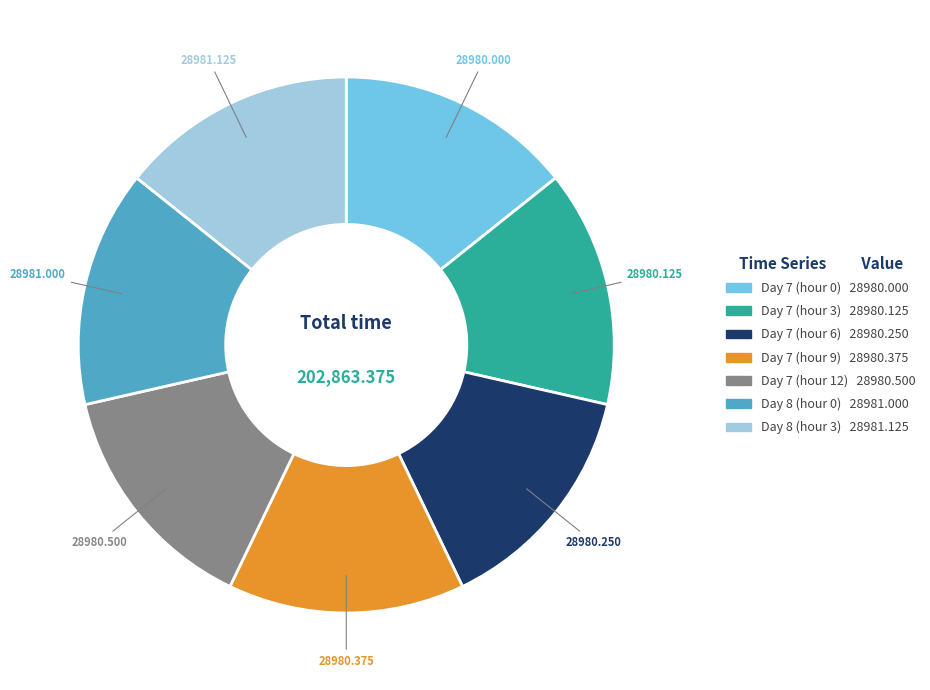

How many segments does this pie chart have?

7